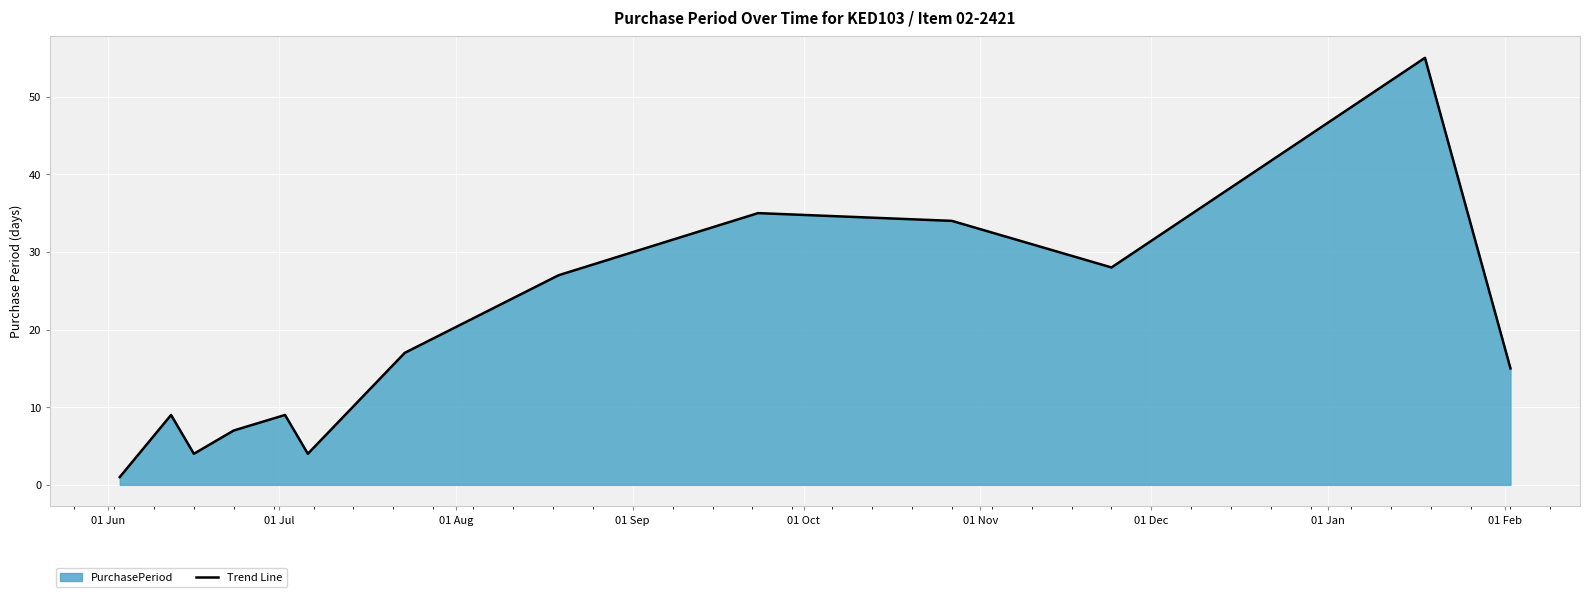

Is it true that the value at 10 is 8?

False